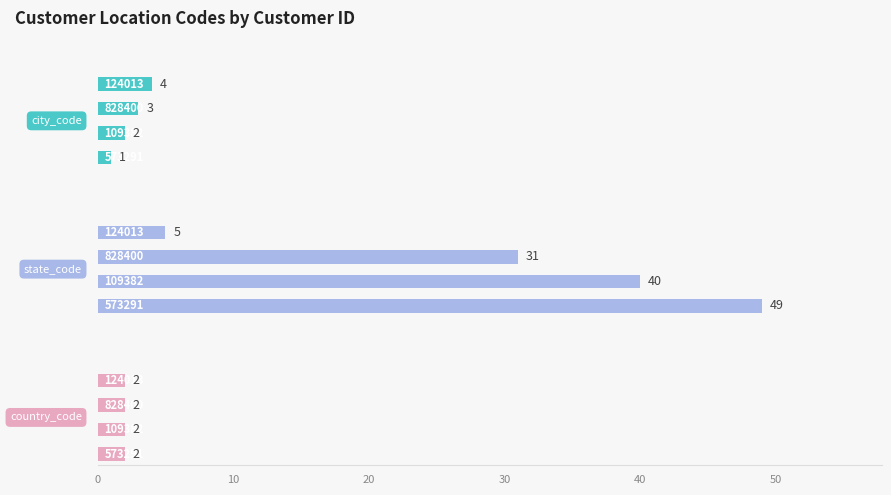

Between 10 and 30, which series saw the biggest shift?

state_code